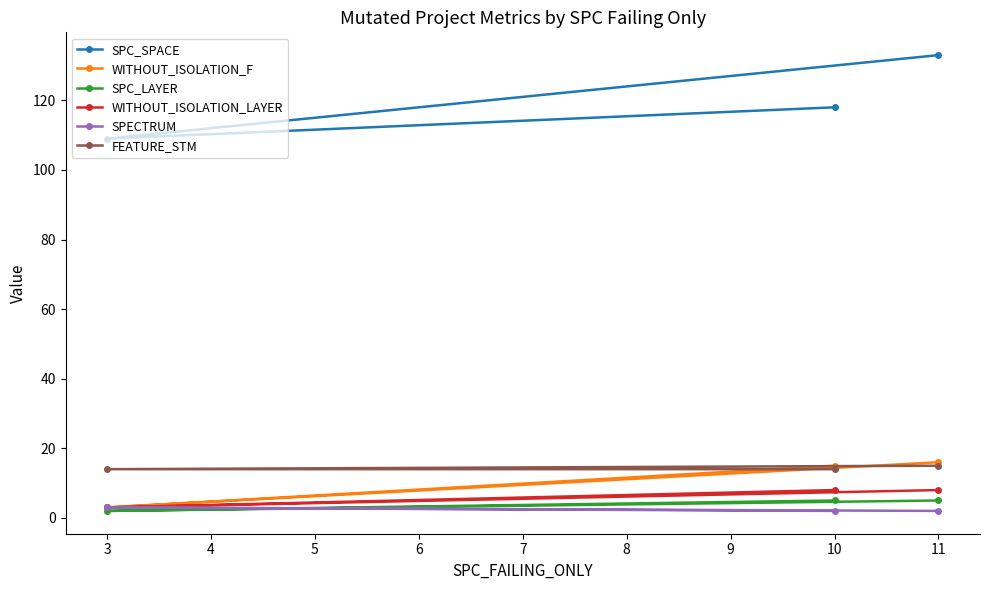

How many SPC_LAYER values are between 2 and 5?

3